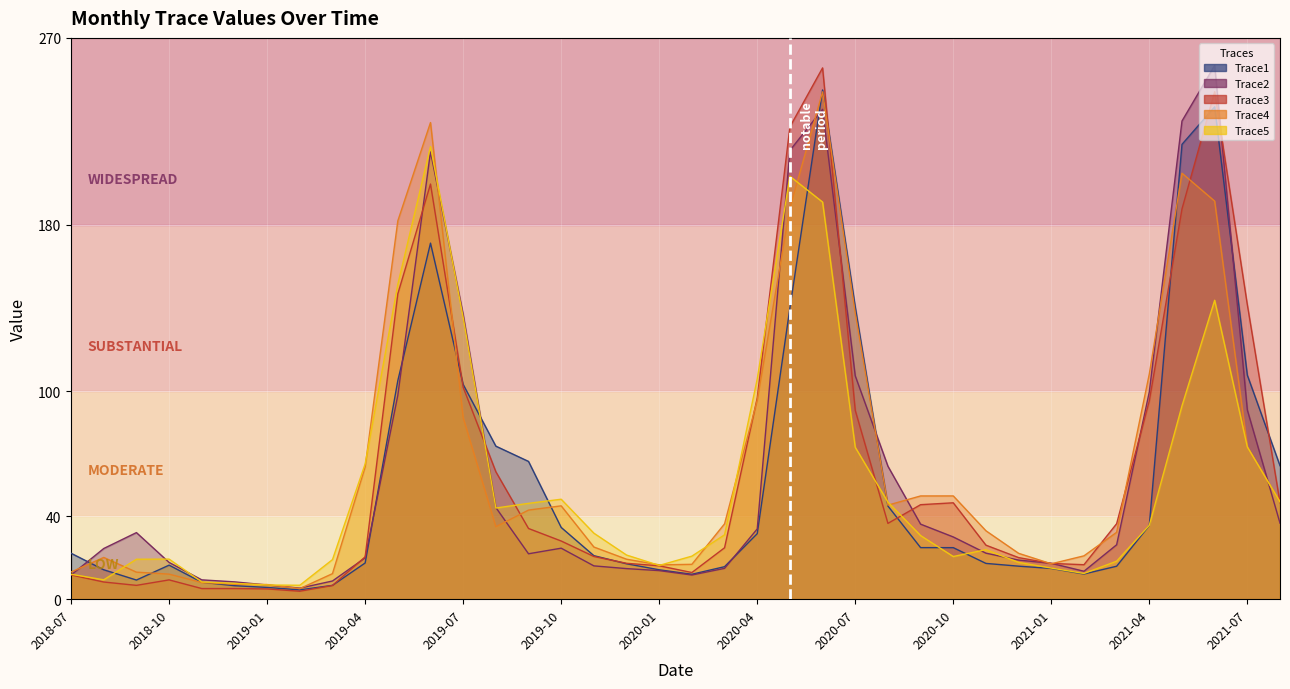

What is the difference between the second highest and minimum values in the Trace4 series?

224.2